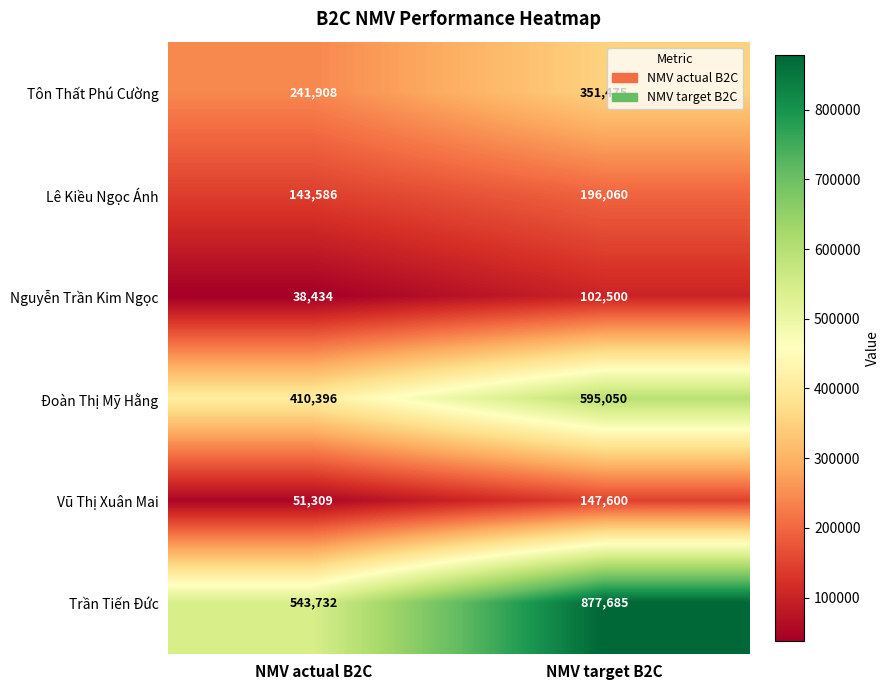

What is the sum of all Trần Tiến Đức values?

1421417